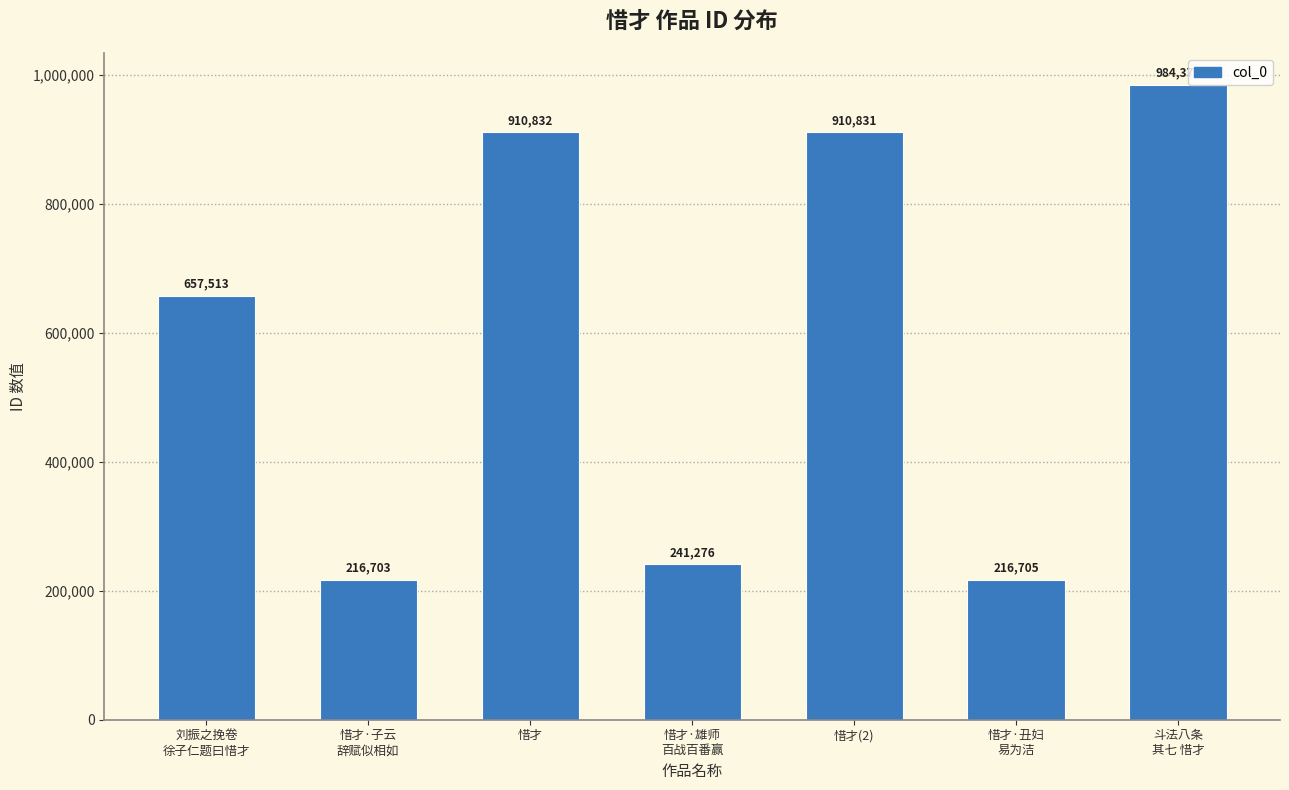

What position from the left is 刘振之挽卷
徐子仁题曰惜才?

1